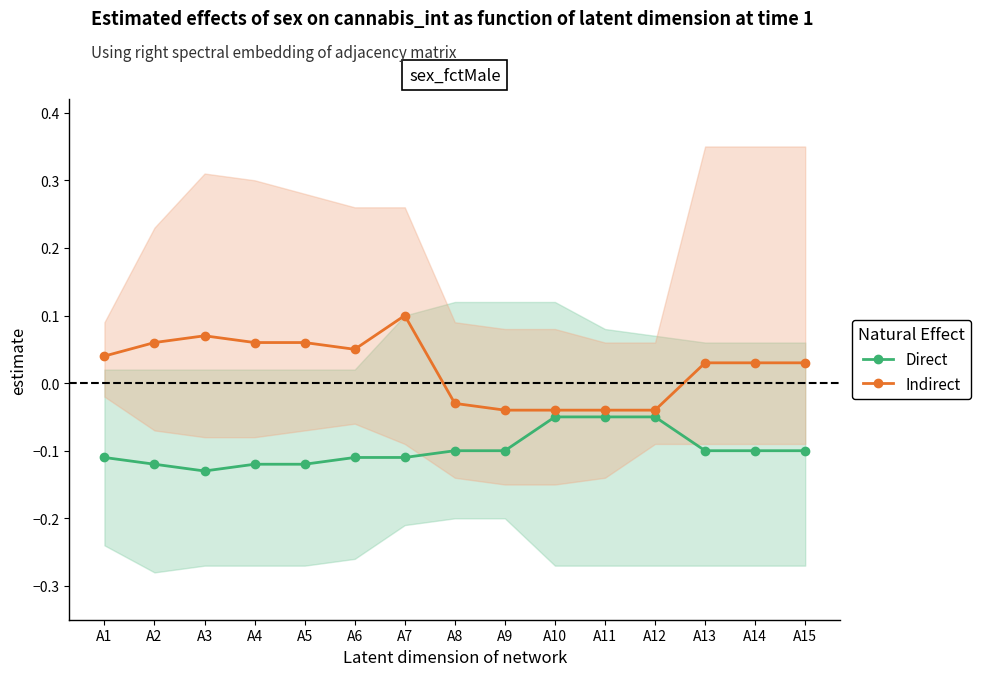

Reading left to right, extract all data points from this chart.

Direct: -0.1	-0.1	-0.1	-0.1	-0.1	-0.1	-0.1	-0.1	-0.1	-0.1	-0.1	-0.1	-0.1	-0.1	-0.1
Indirect: 0.0	0.1	0.1	0.1	0.1	0.1	0.1	-0.0	-0.0	-0.0	-0.0	-0.0	0.0	0.0	0.0